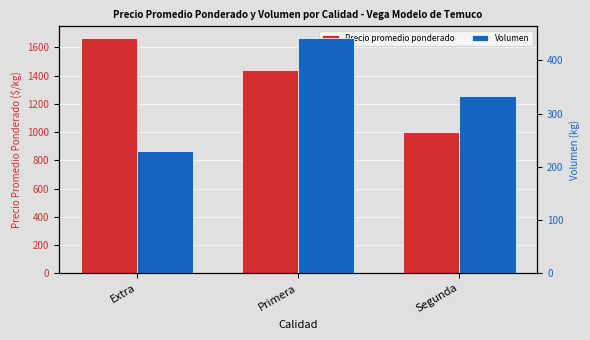

List the labels in order of Precio promedio ponderado value, largest first.

Extra, Primera, Segunda